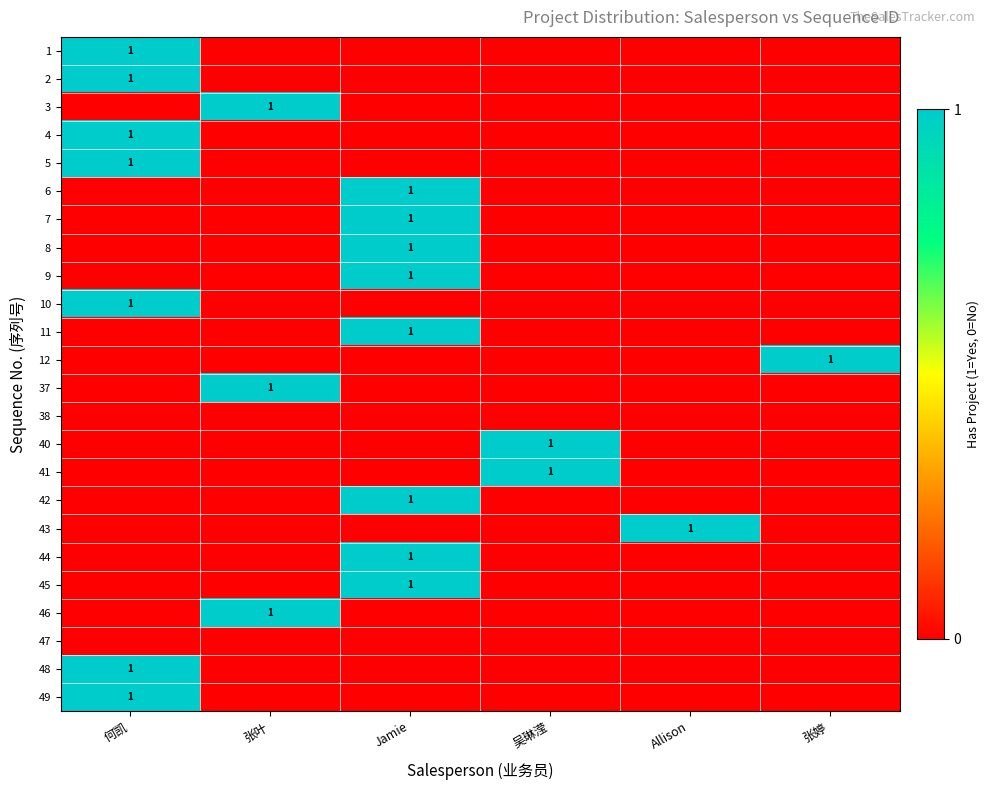

At how many categories does at least one series exceed 0?

6